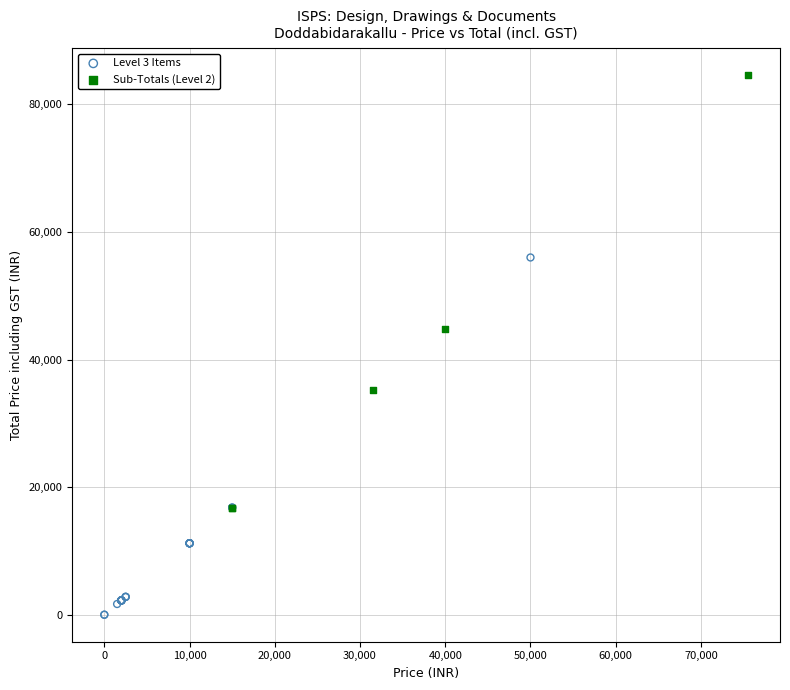

Which series reaches the minimum Y coordinate?

Level 3 Items